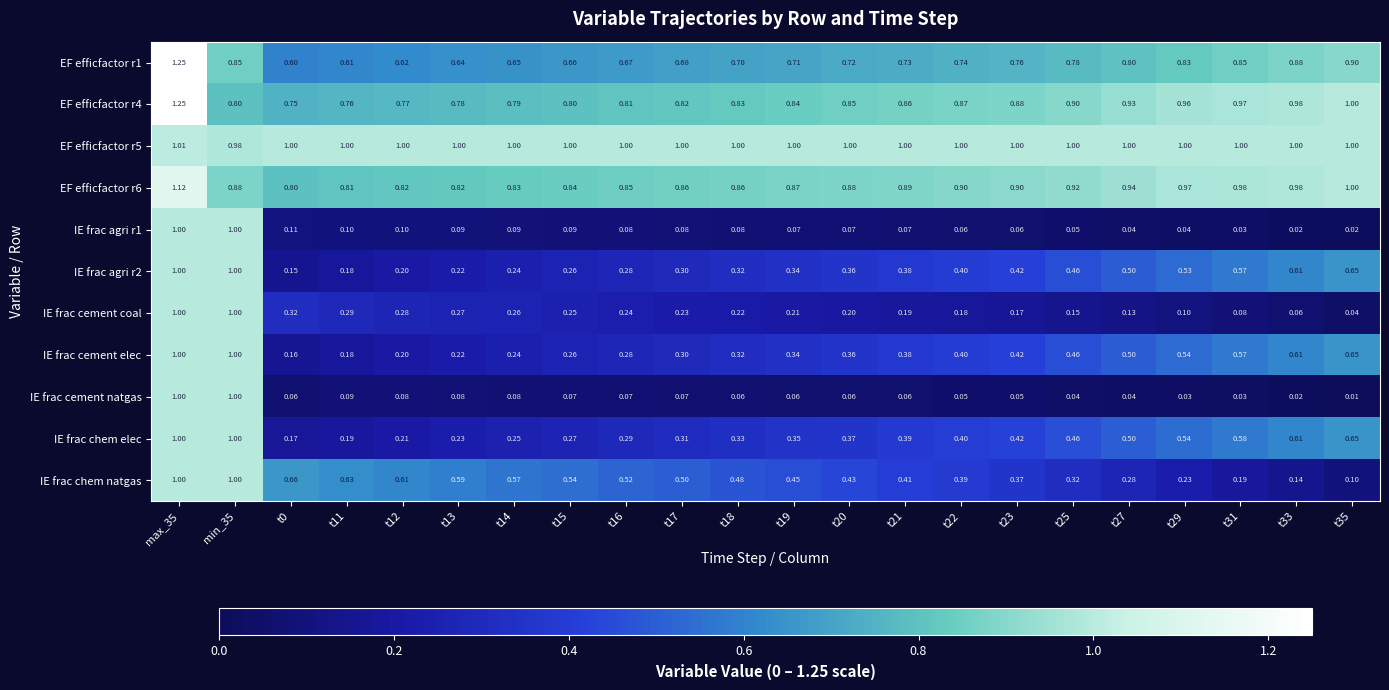

Which series changed the most between t13 and t18?

IE frac chem natgas